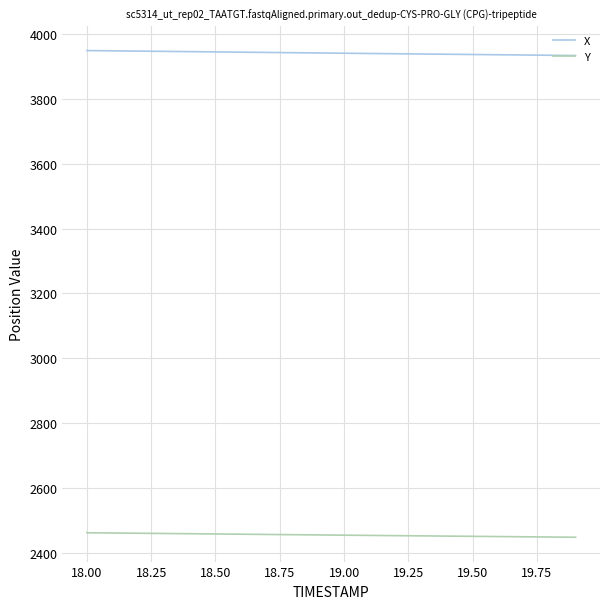

What is the greatest value displayed?

3948.8